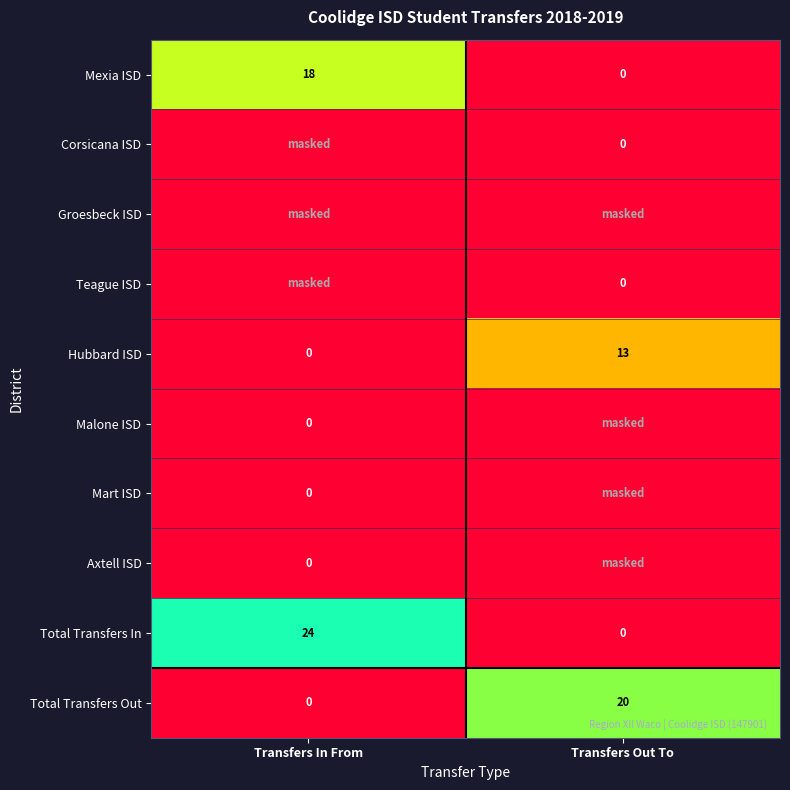

How many categories are shown in the chart?

2